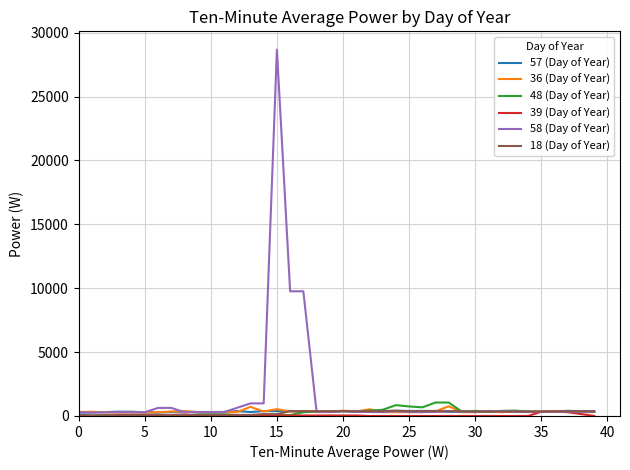

Which series has the largest total across all categories?

58 (Day of Year)